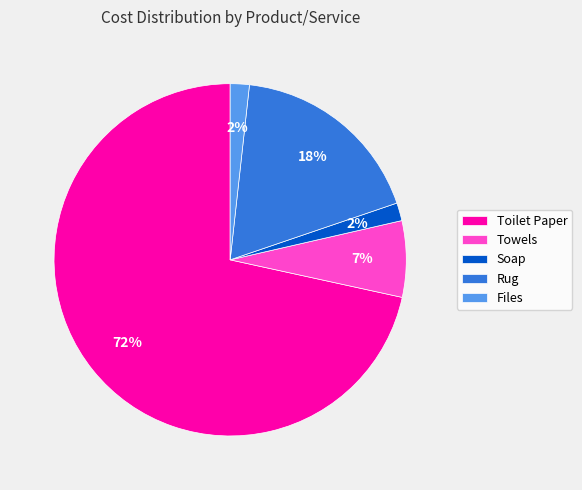

Is it true that Toilet Paper is 60% of the pie?

False